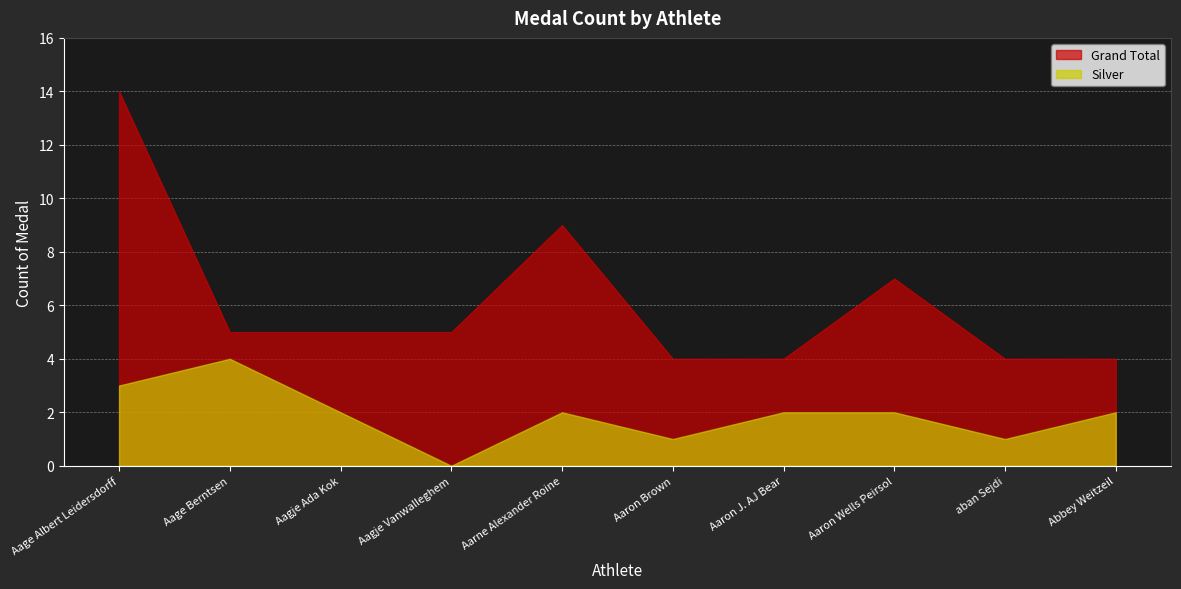

What is the highest value of the Silver series?

4